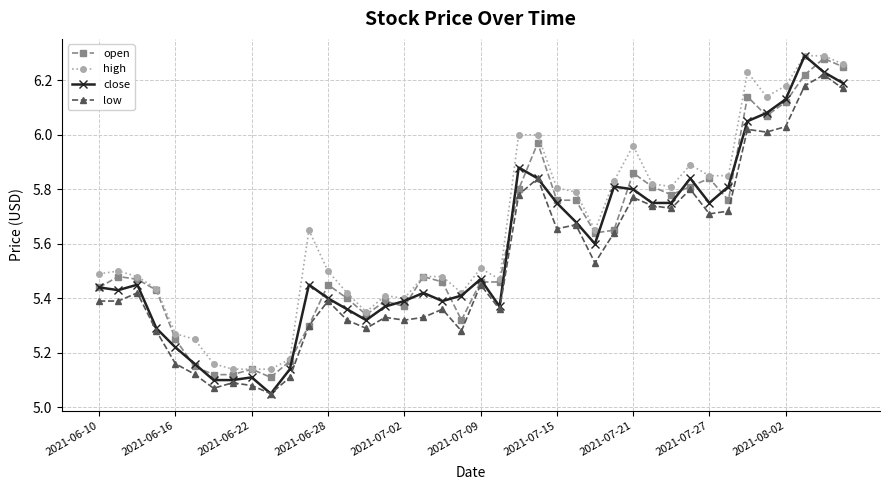

True or false: high has more than 0 points higher than both neighbors.

True